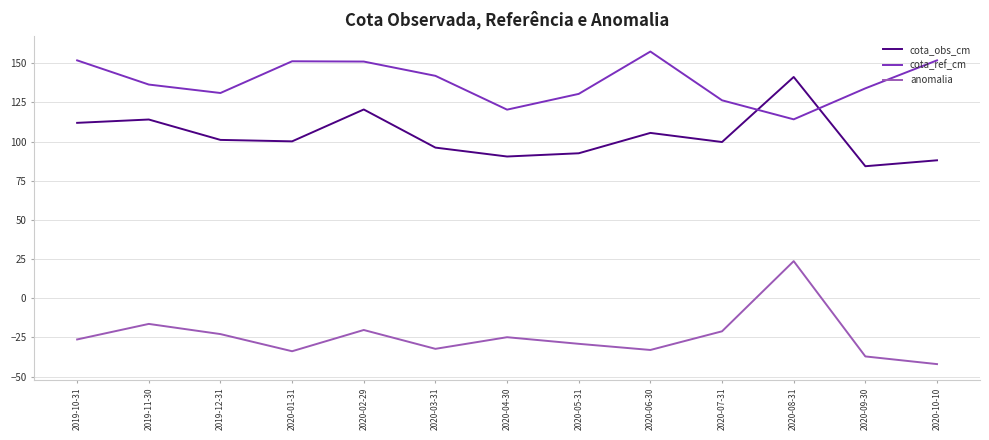

Where is cota_obs_cm nearest to the value 112?

2019-10-31